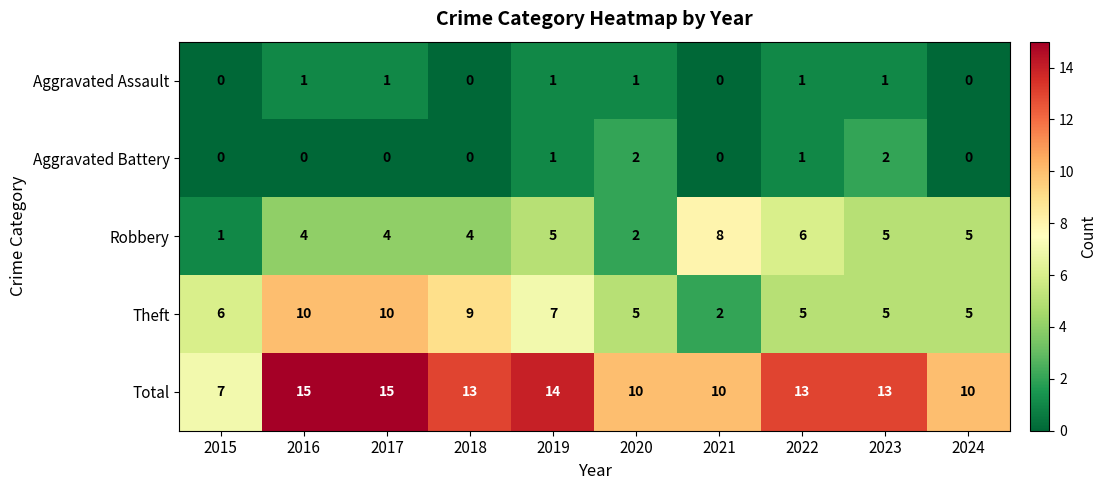

Count the Aggravated Battery values in the range 0 to 1.

8